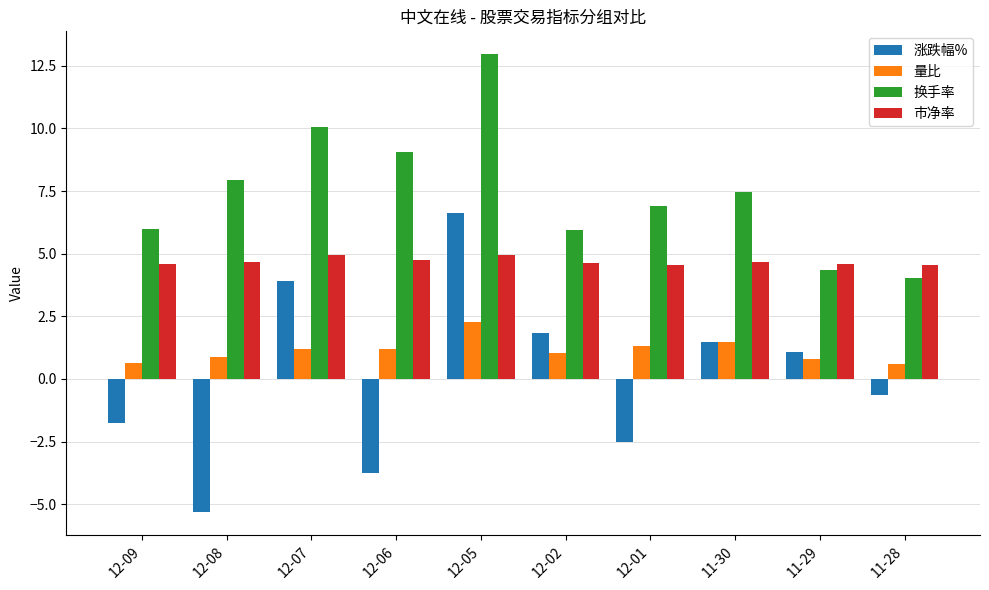

How many 市净率 values are between 4 and 5?

10